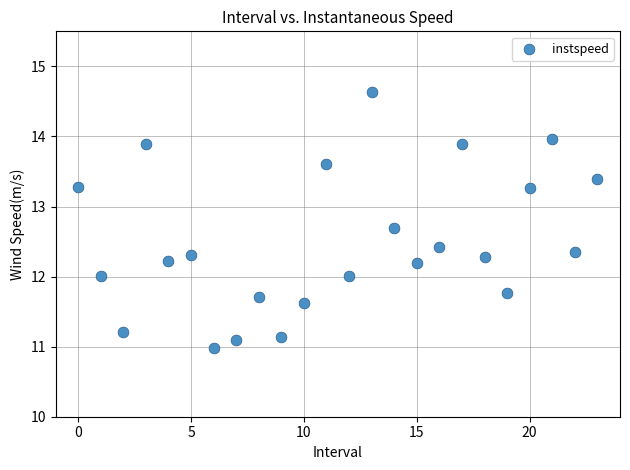

What is the range of Y values (max minus min)?

3.6